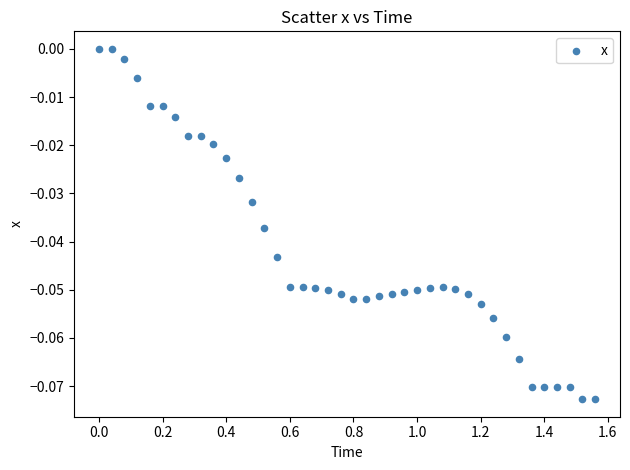

What is the range of X values (max minus min)?

1.6